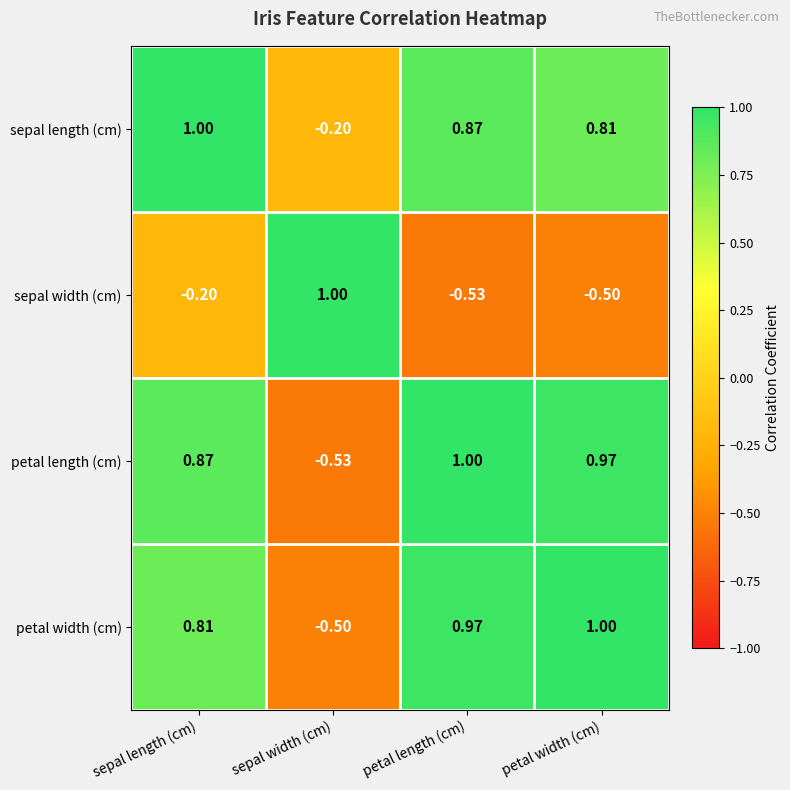

Where is sepal length (cm) nearest to the value 0?

sepal width (cm)